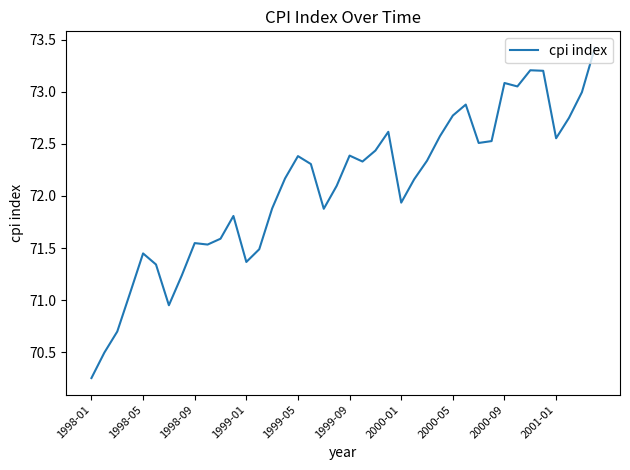

Which has a higher value, 1998-01 or 1999-01?

1999-01